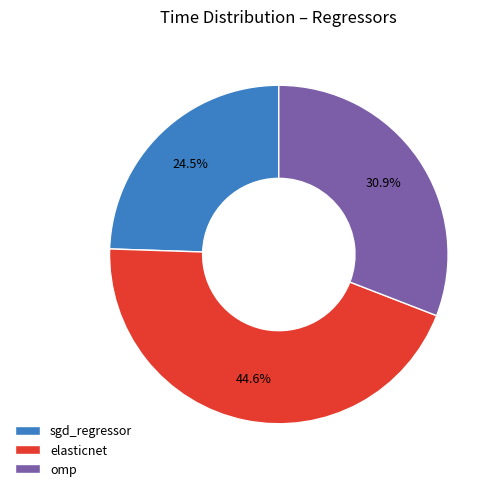

The elasticnet slice represents 31% of the pie. True or false?

False